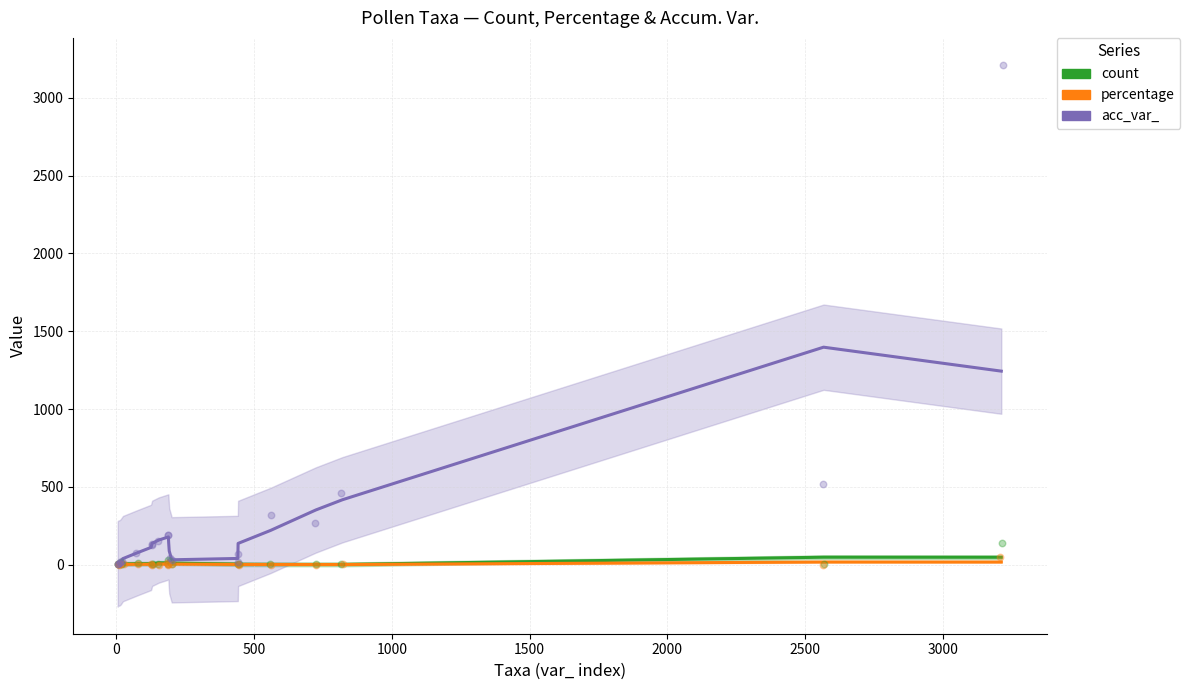

Which series has the largest total across all categories?

acc_var_